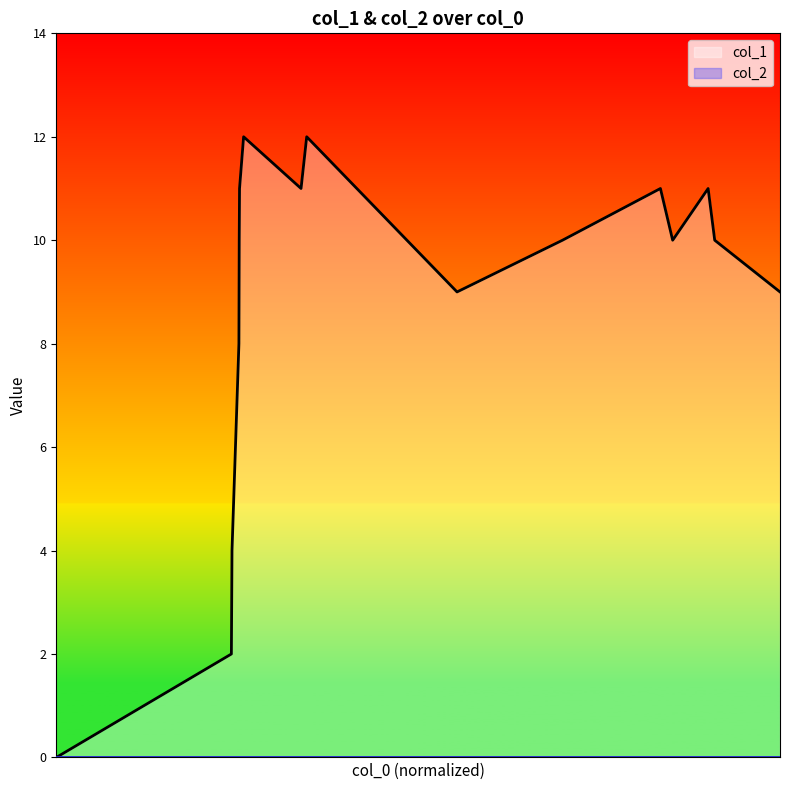

Is it true that the value at 1541455796 is 2?

True